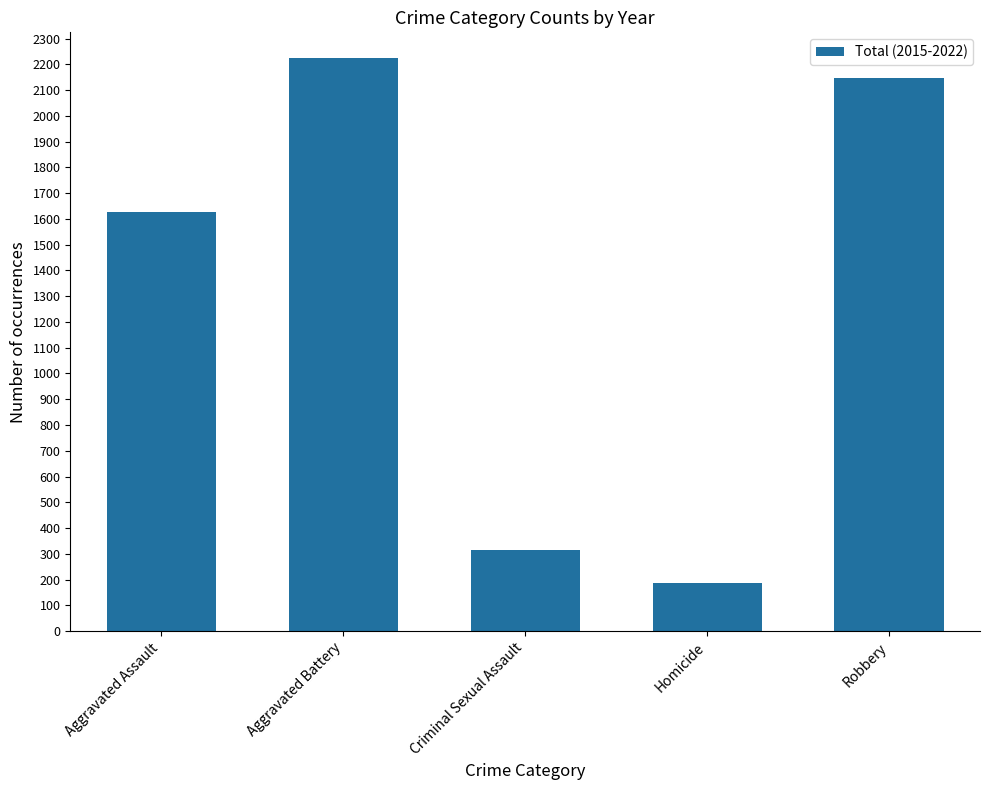

List the labels in order of value, largest first.

Aggravated Battery, Robbery, Aggravated Assault, Criminal Sexual Assault, Homicide